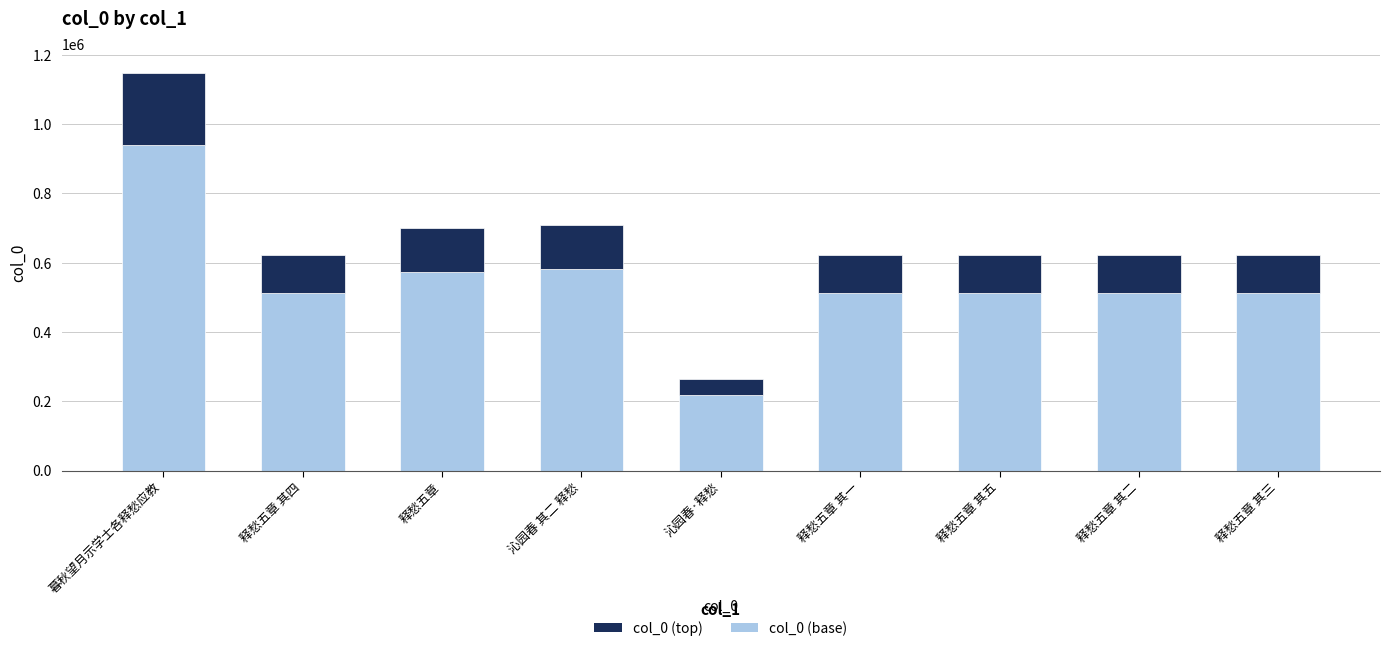

At which category is the sum across all series the highest?

暮秋望月示学士各释愁应教